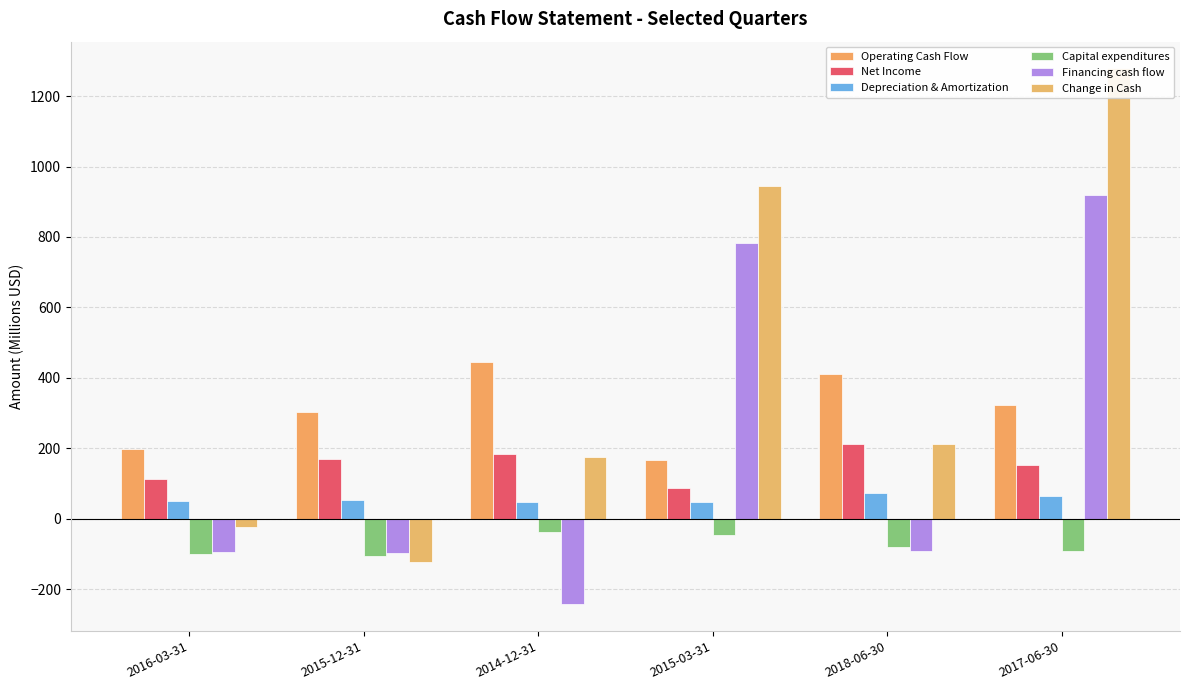

How many bars are there in each group?

6